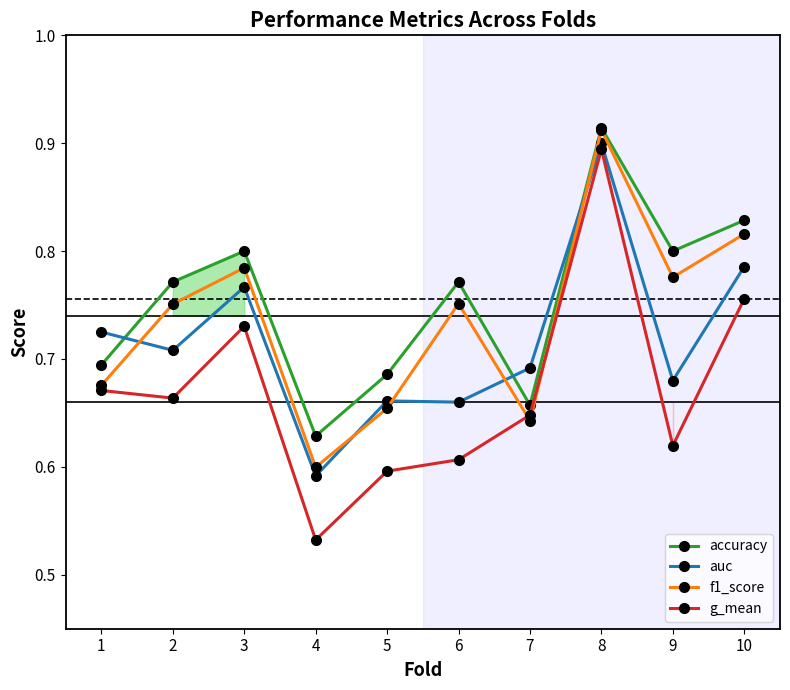

At how many categories does at least one series exceed 0?

10